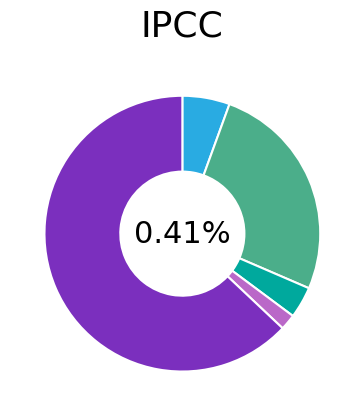

Which has a higher value, Aggravated Assault or Aggravated Battery?

Aggravated Battery